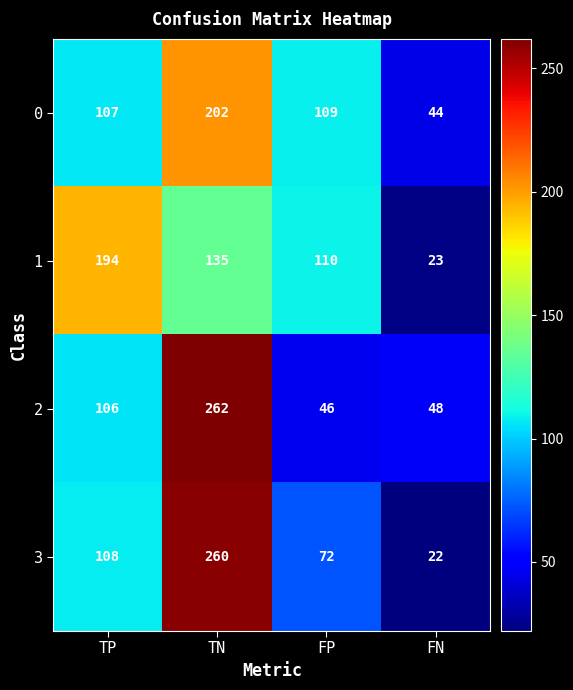

Which series changed the most between FP and FN?

1